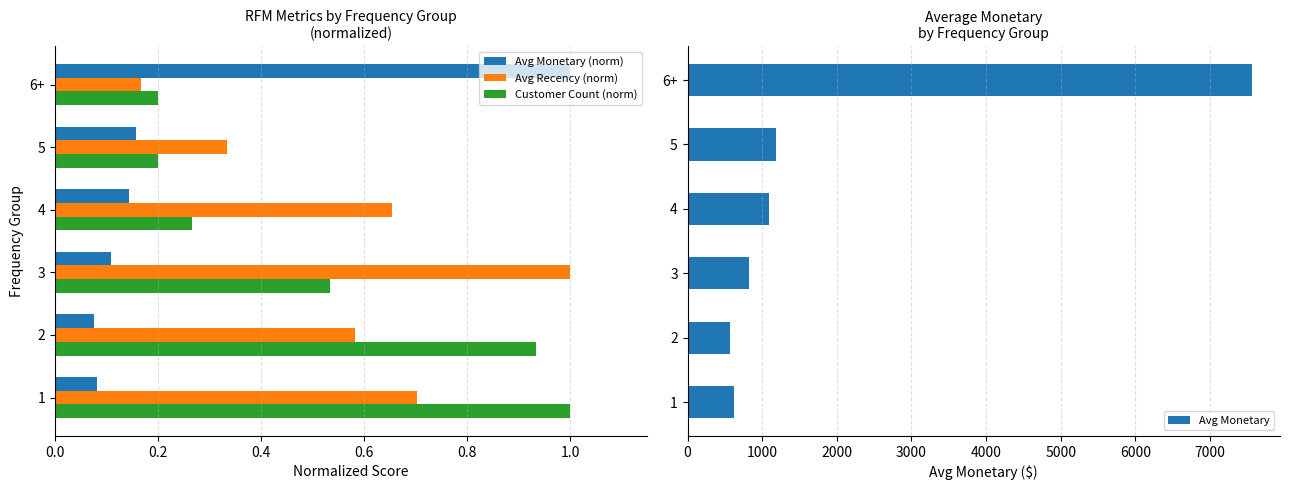

Rank the categories by Avg Recency (norm) value from lowest to highest.

6+, 5, 2, 4, 1, 3